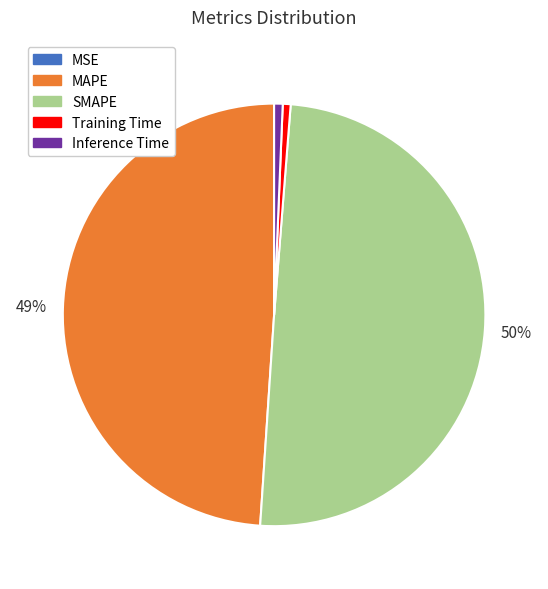

To the nearest percent, what is the average slice percentage?

20%